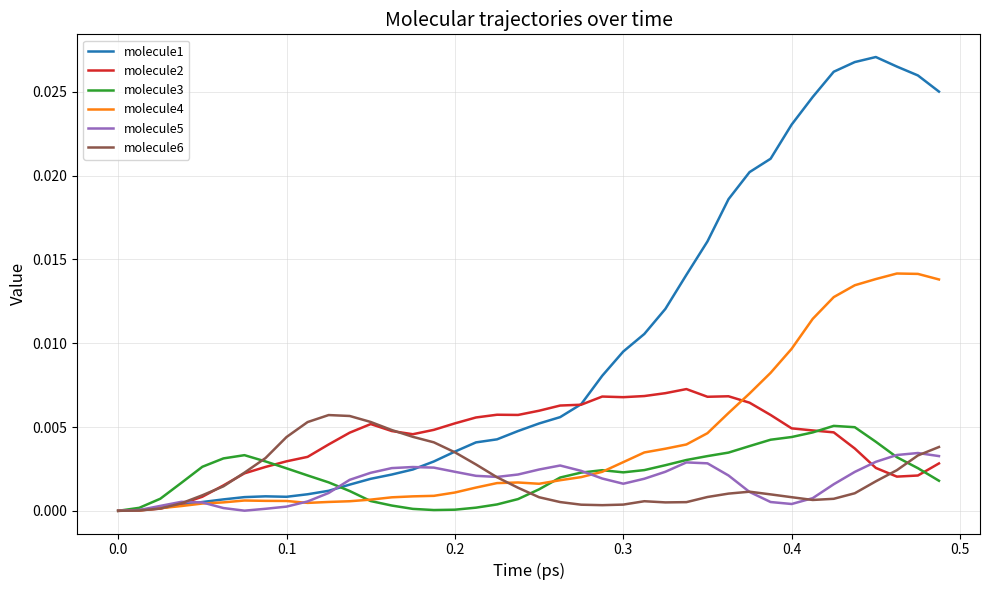

Which series has the widest spread of values?

molecule1